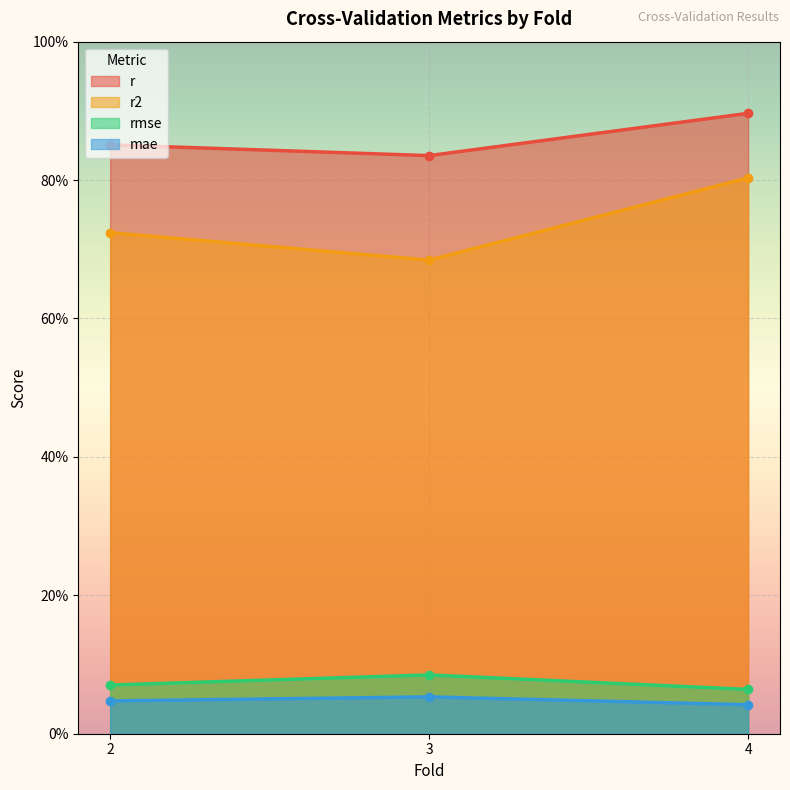

Where is rmse nearest to the value 0?

4.0